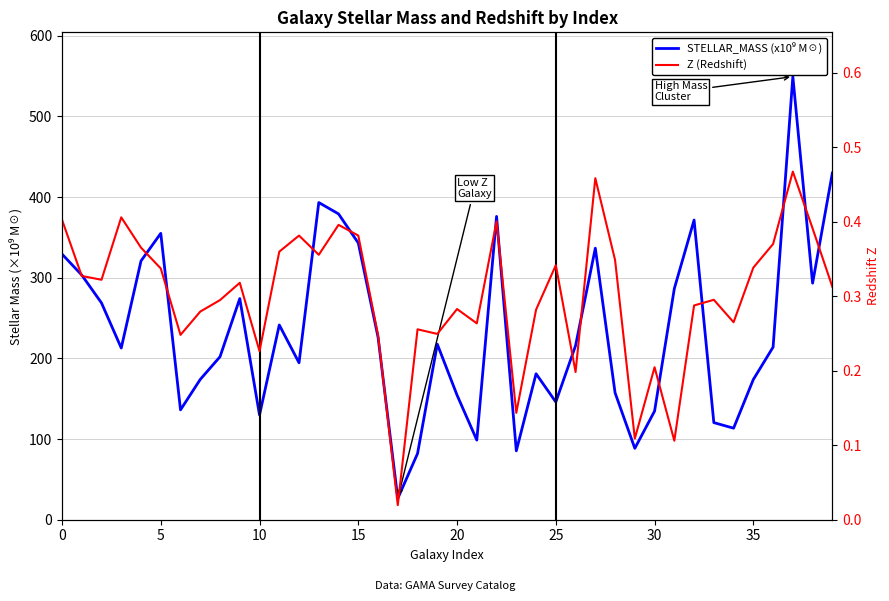

Between 35 and 30, which is larger?

35